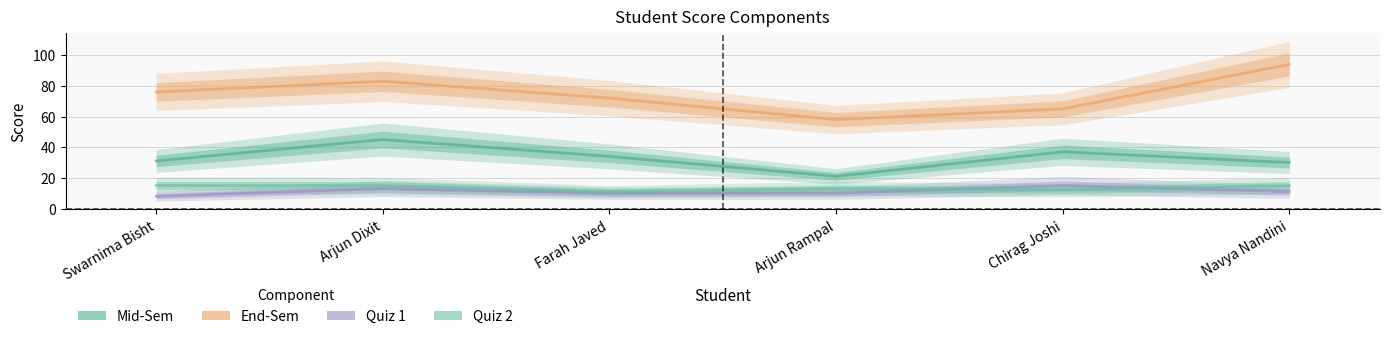

True or false: Quiz 1 and Mid-Sem intersect in this chart.

False